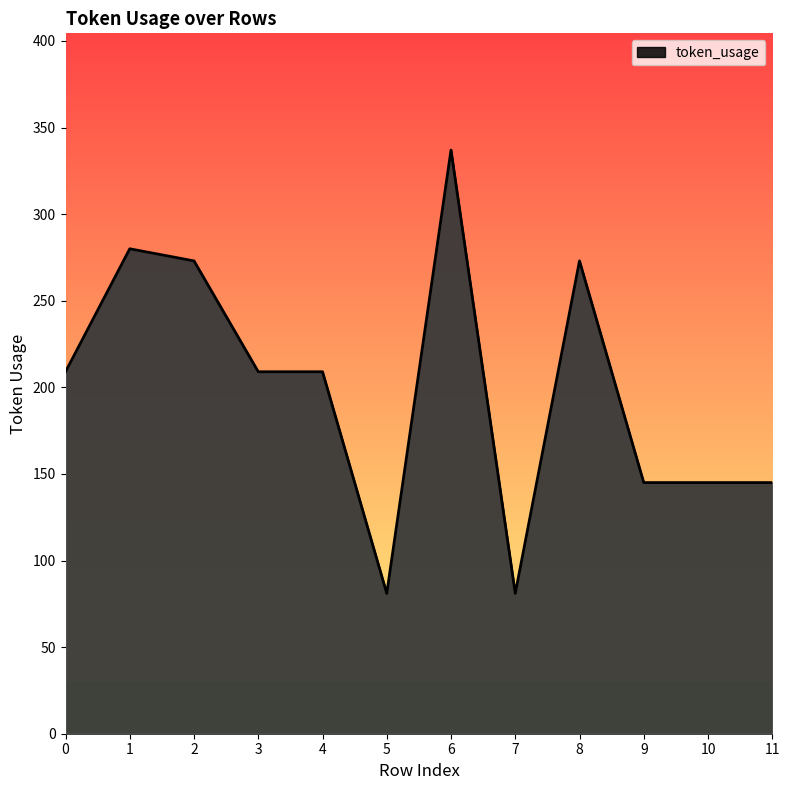

Reading left to right, extract all data points from this chart.

0=209	1=280	2=273	3=209	4=209	5=81	6=337	7=81	8=273	9=145	10=145	11=145